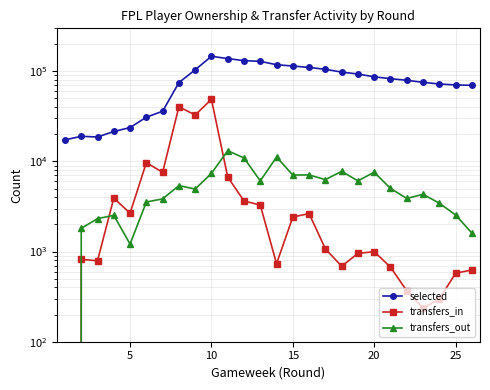

In selected, how many points are higher than both neighbors (excluding endpoints)?

2